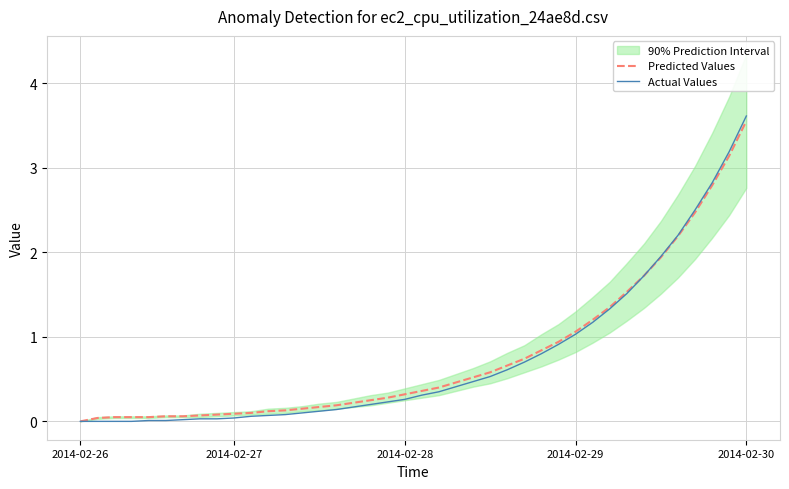

List the series in order of their peak value, highest first.

Actual Values, Predicted Values